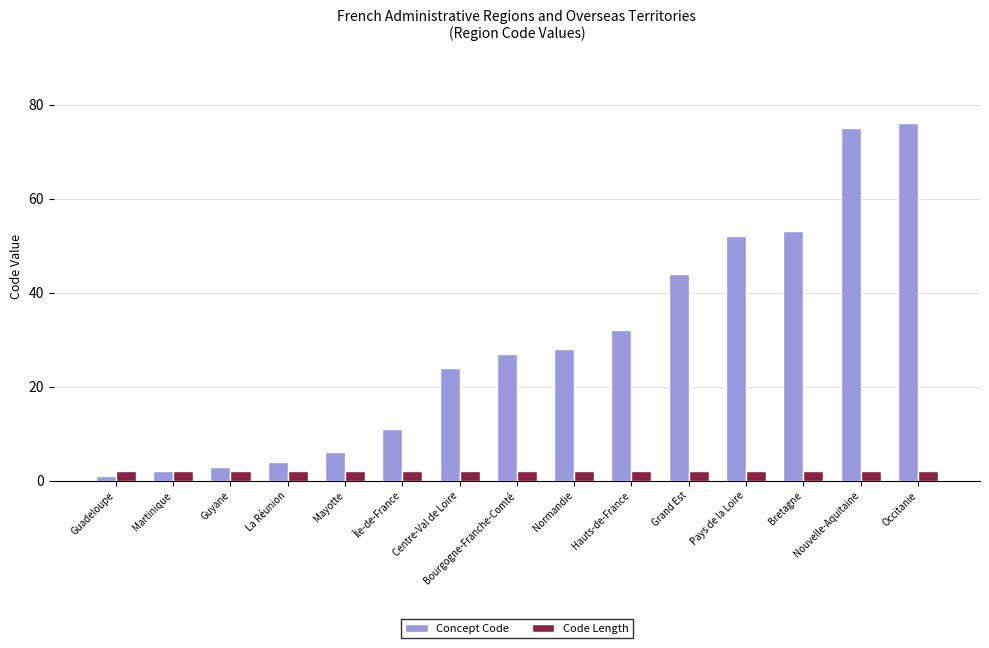

How many bars are there in each group?

2